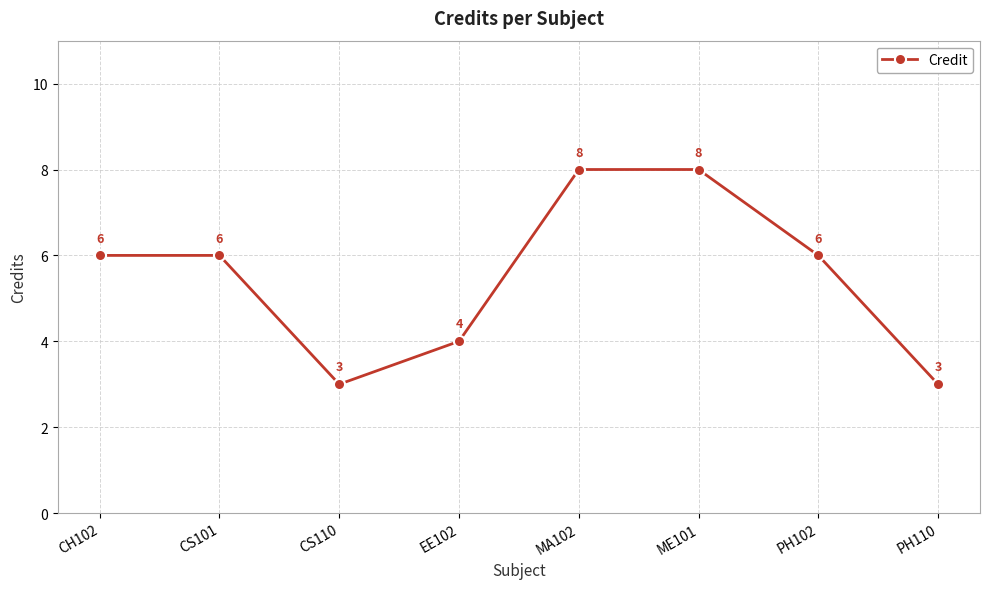

The chart shows a value of 1 at CS110. True or false?

False